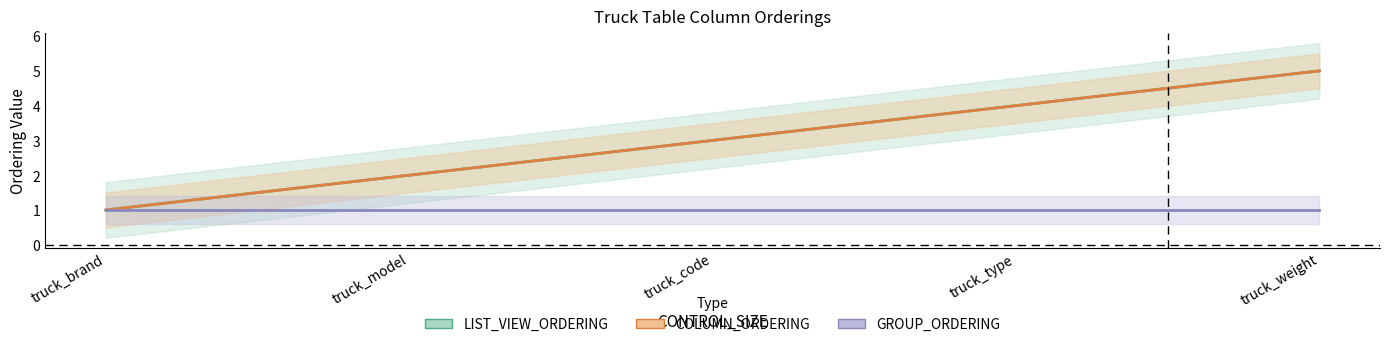

Which has a higher value, truck_type or truck_code?

truck_type